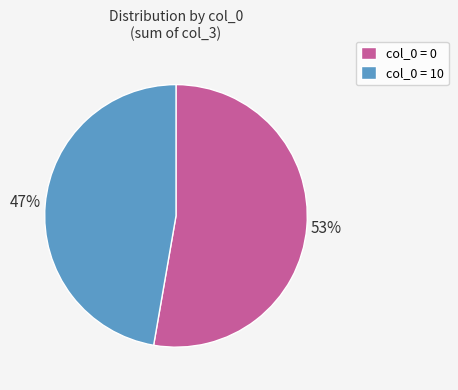

To the nearest percent, what percentage of the pie is col_0 = 0?

53%